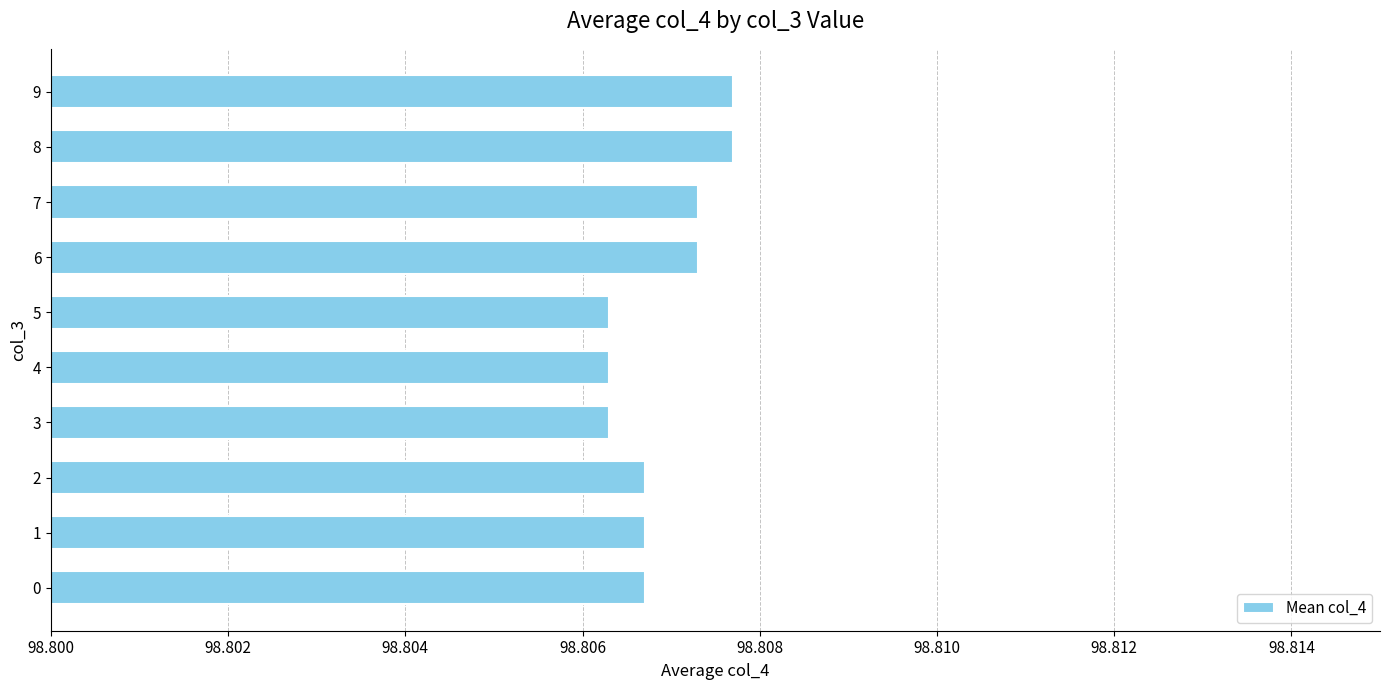

What is the ratio of the value at 1 to the value at 2?

1.0